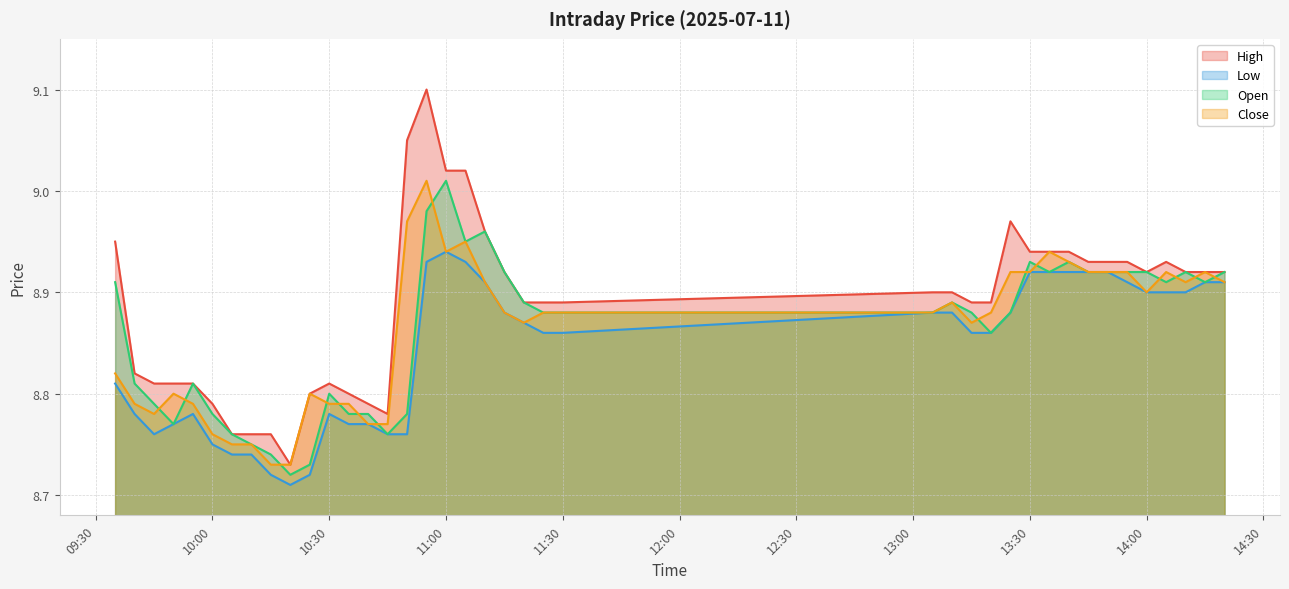

At which category does low reach its first local valley?

2025-07-11 09:45